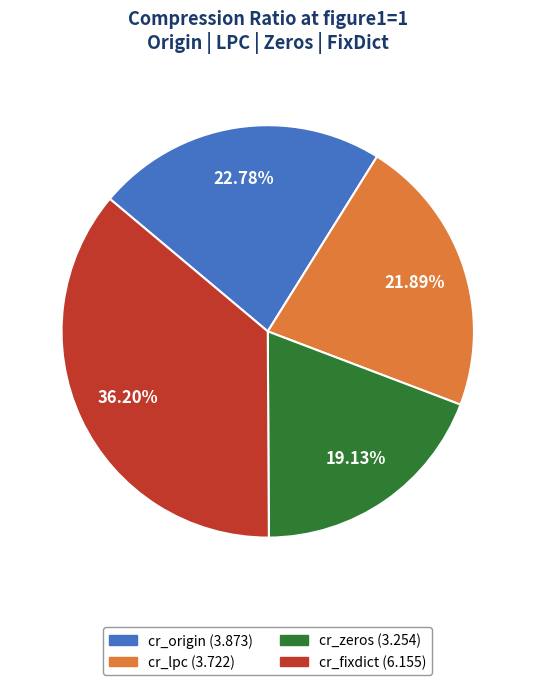

Rank the categories by value from highest to lowest.

cr_fixdict, cr_origin, cr_lpc, cr_zeros